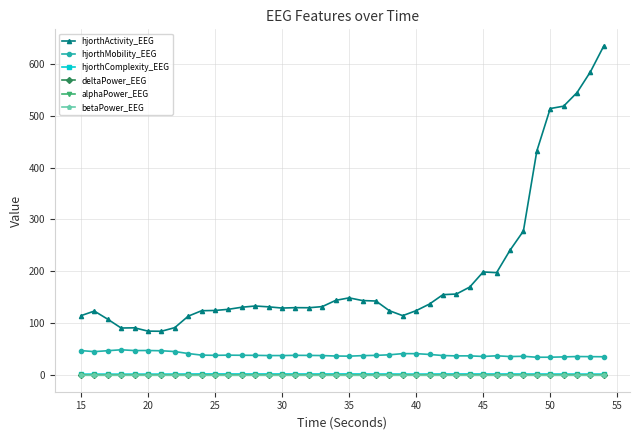

True or false: alphaPower_EEG has more than 0 interior local peaks.

True